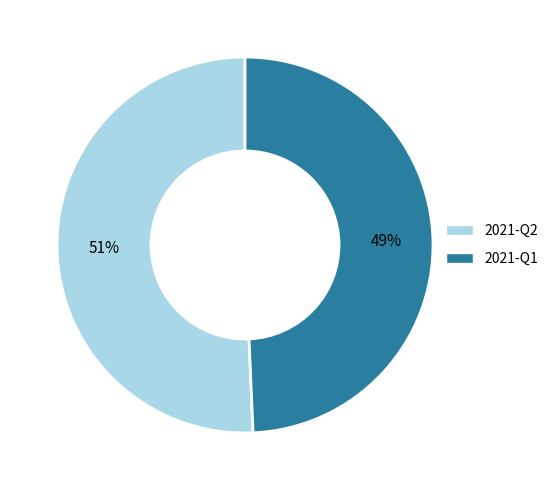

Count the number of slices in the pie.

2